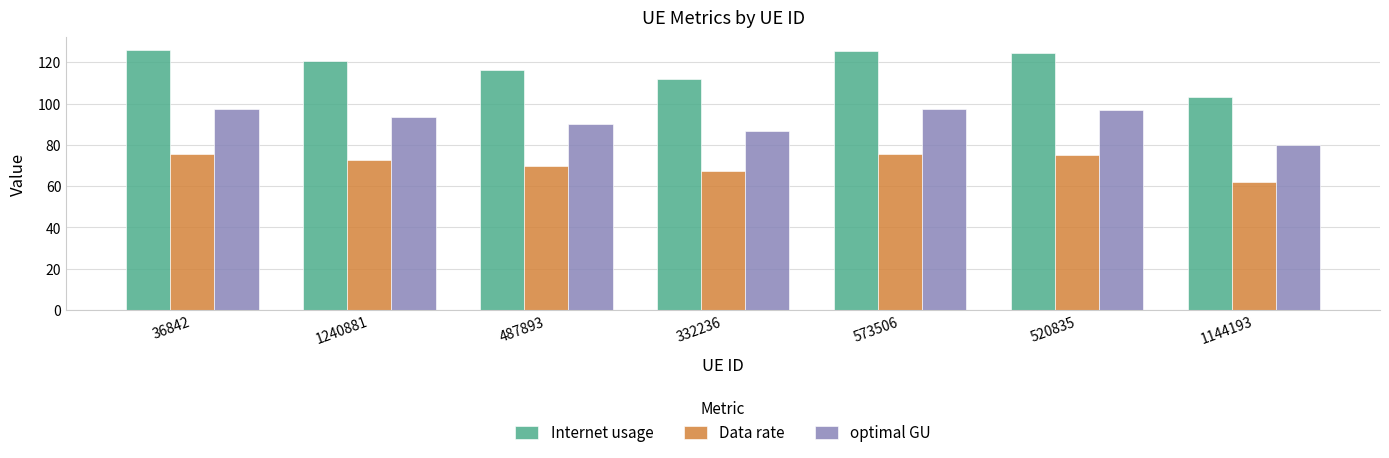

What is the label of the 1st bar from the right?

1144193